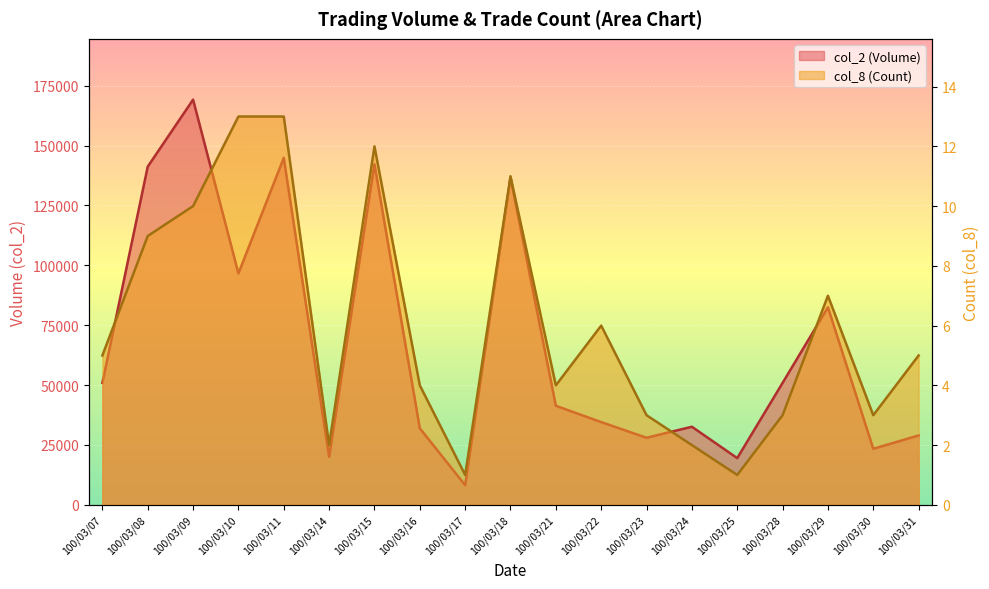

The col_2 (Volume) series shows 82480 at 100/03/29. True or false?

True